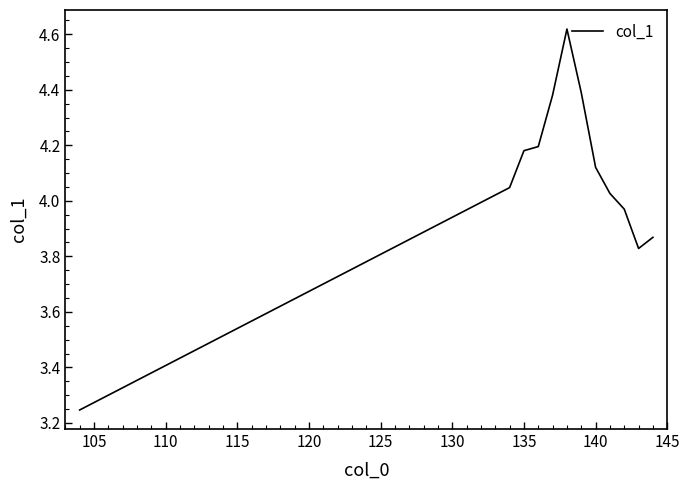

What is the difference between the maximum and minimum values?

1.4